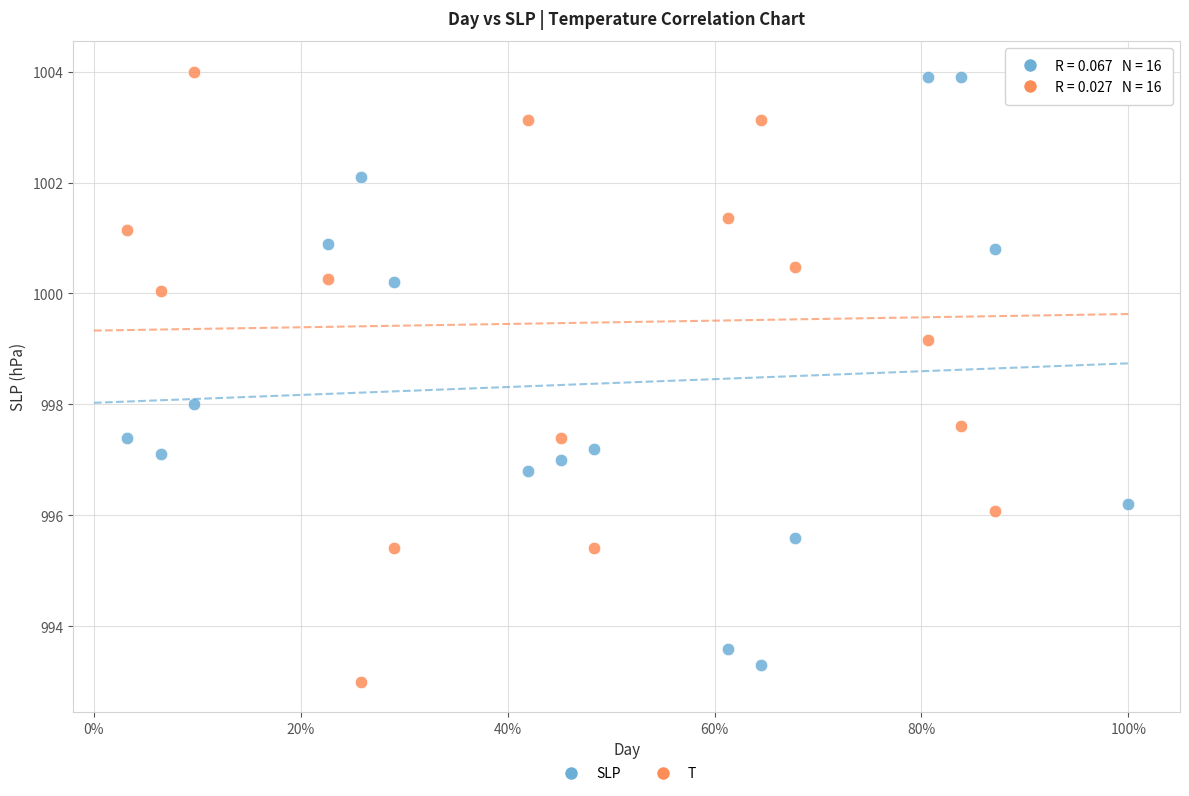

Across all data points, what is the range of Y values (max minus min)?

11.0